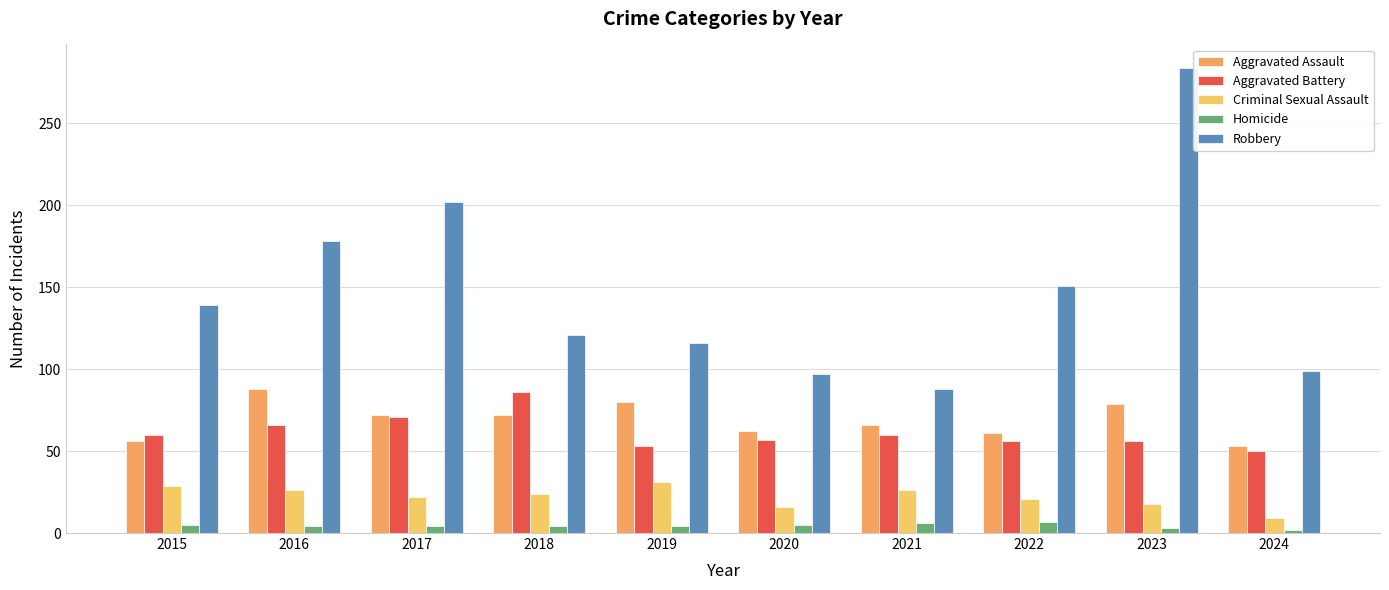

What are all the series names shown in the legend?

Aggravated Assault, Aggravated Battery, Criminal Sexual Assault, Homicide, Robbery